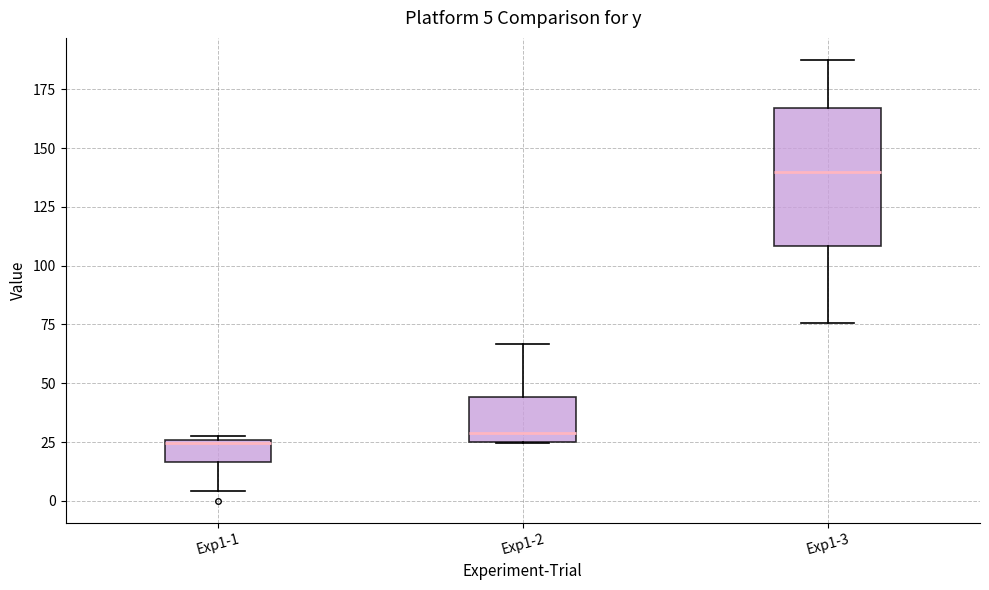

Comparing the boxes themselves (not the whiskers), which one is the tallest?

Exp1-3